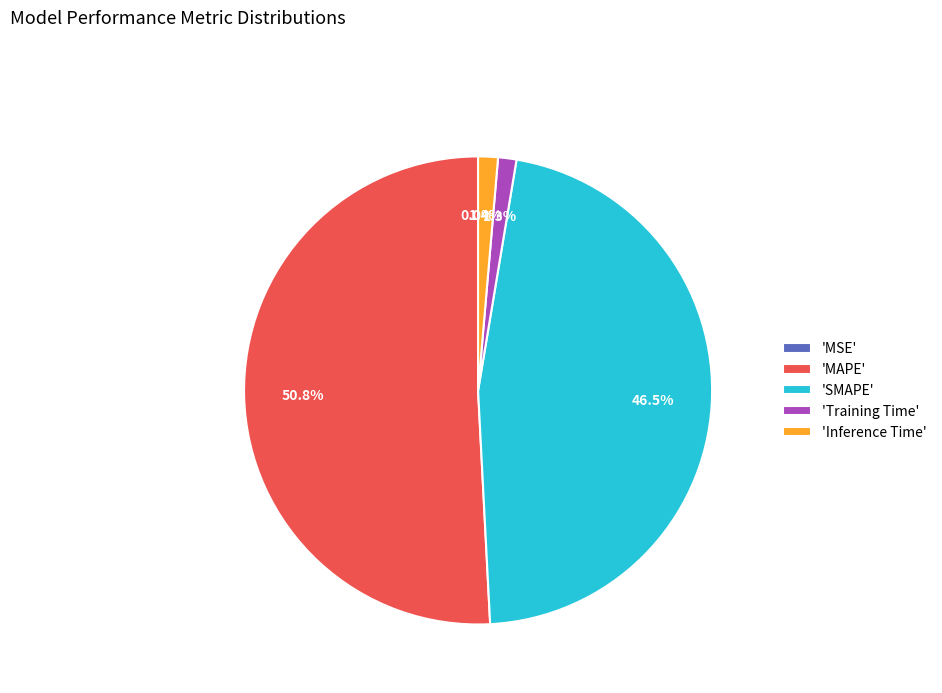

What percentage is NOT represented by 'Inference Time'?

98.6%